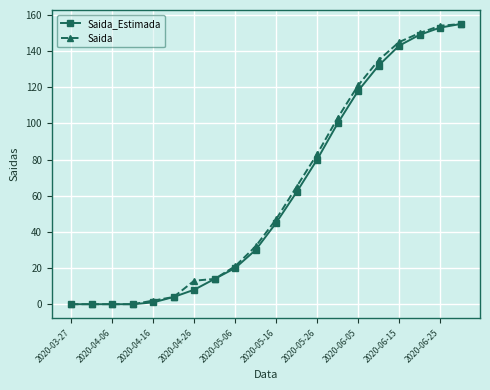

At how many categories does at least one series exceed 28?

11